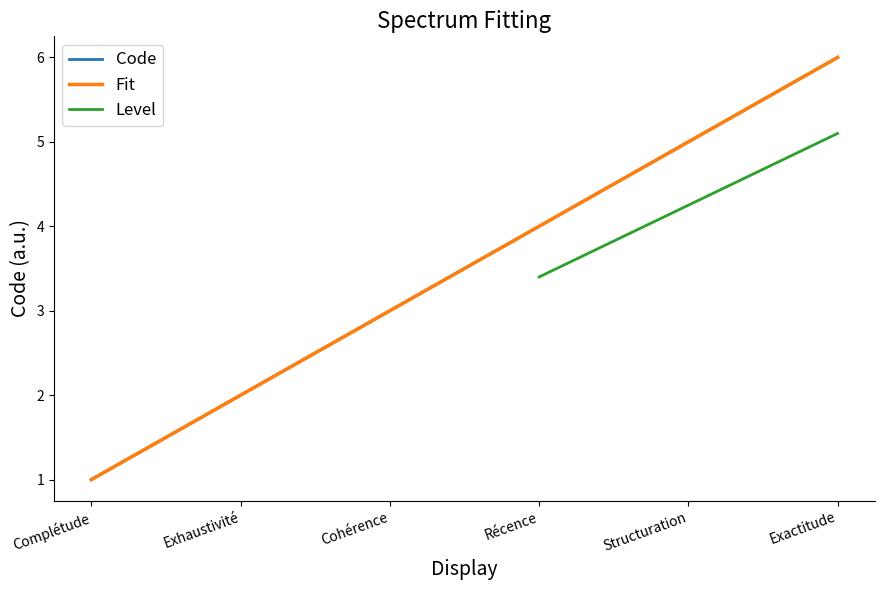

Reading left to right, extract all data points from this chart.

Complétude=1	Exhaustivité=2	Cohérence=3	Récence=4	Structuration=5	Exactitude=6